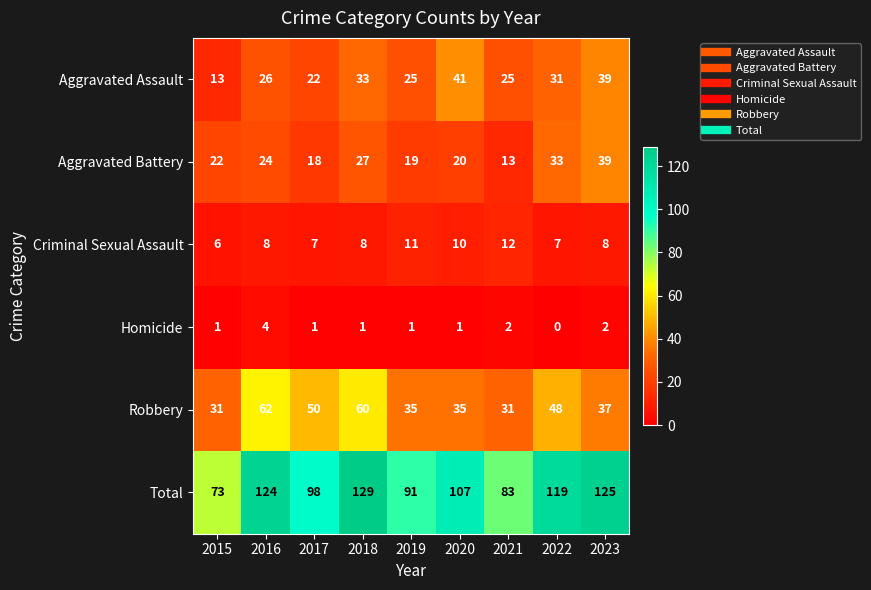

At how many categories does at least one series exceed 76?

8